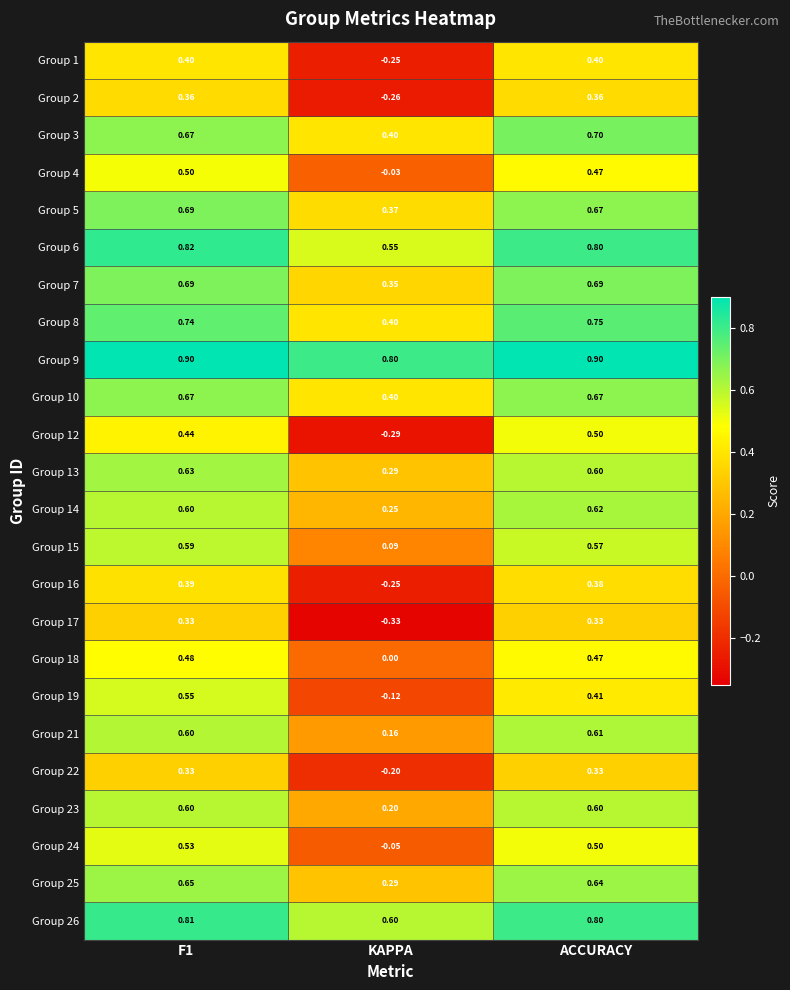

Between F1 and KAPPA, which series saw the biggest shift?

Group 12